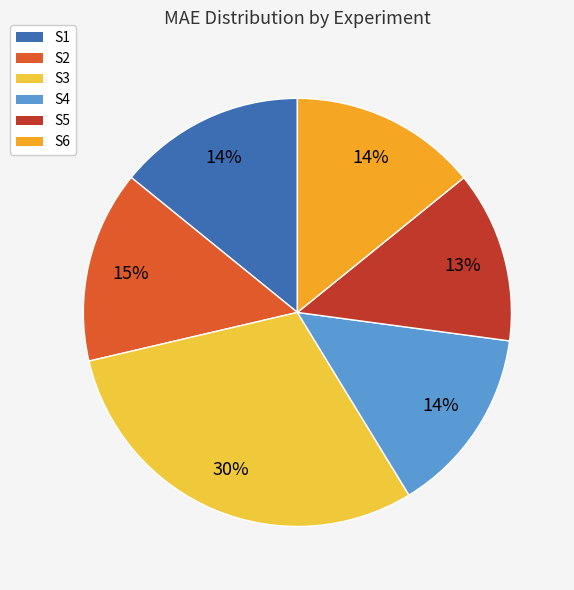

Do S2 and S3 together represent more than half of the pie?

No